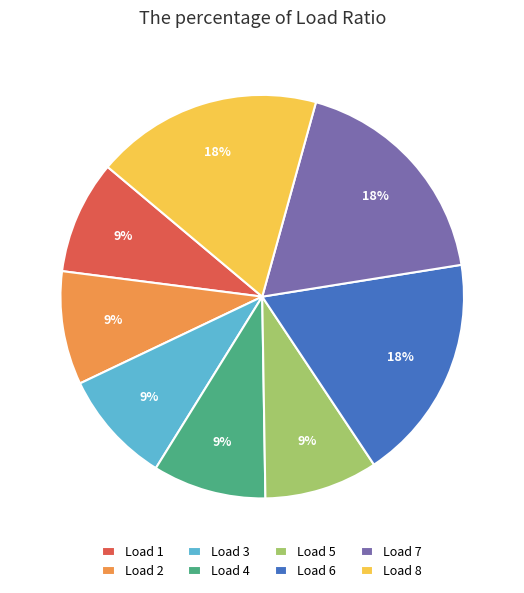

Is it true that Load 6 is 18% of the pie?

True